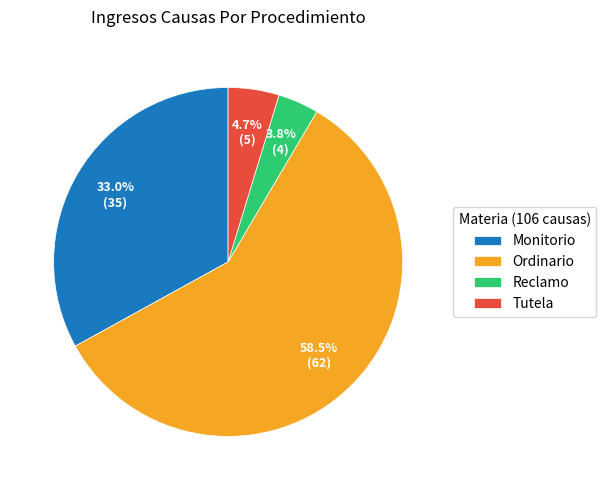

What is the largest slice in the pie chart?

Ordinario